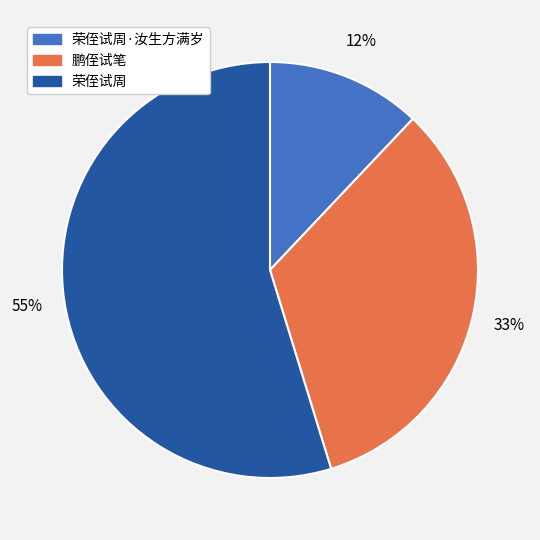

To the nearest percent, what portion does 荣侄试周·汝生方满岁 represent?

12%